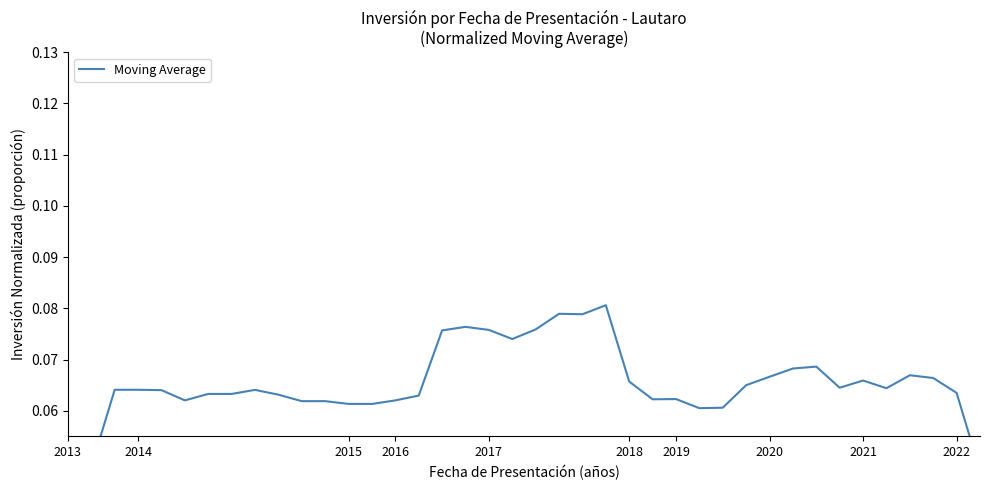

How many series are shown in this chart?

1